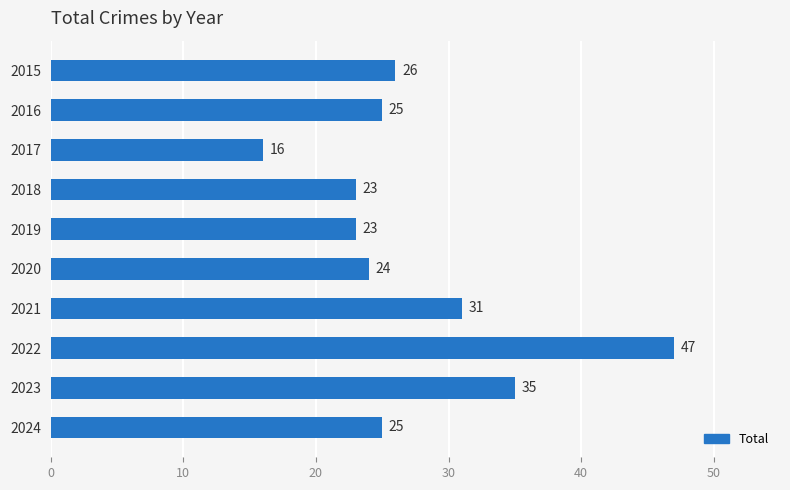

Reading top to bottom, what are all the values shown in this chart?

26	25	16	23	23	24	31	47	35	25